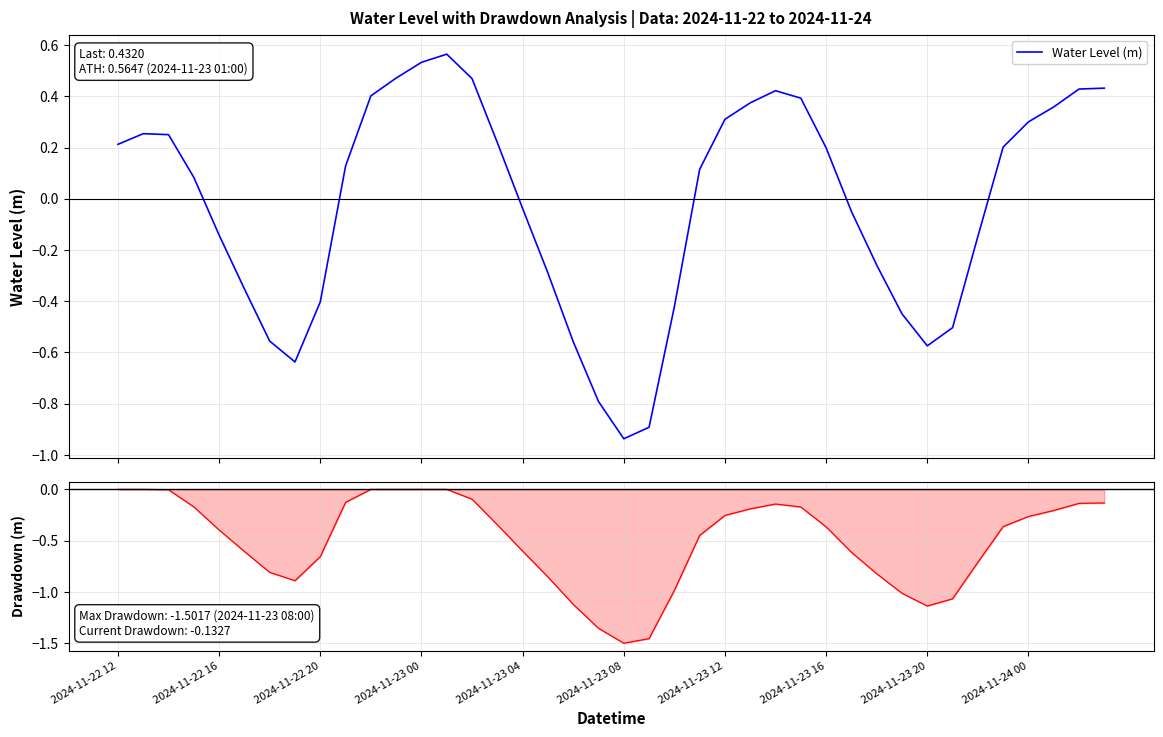

How many interior local valleys does the Water Level (m) series have?

3